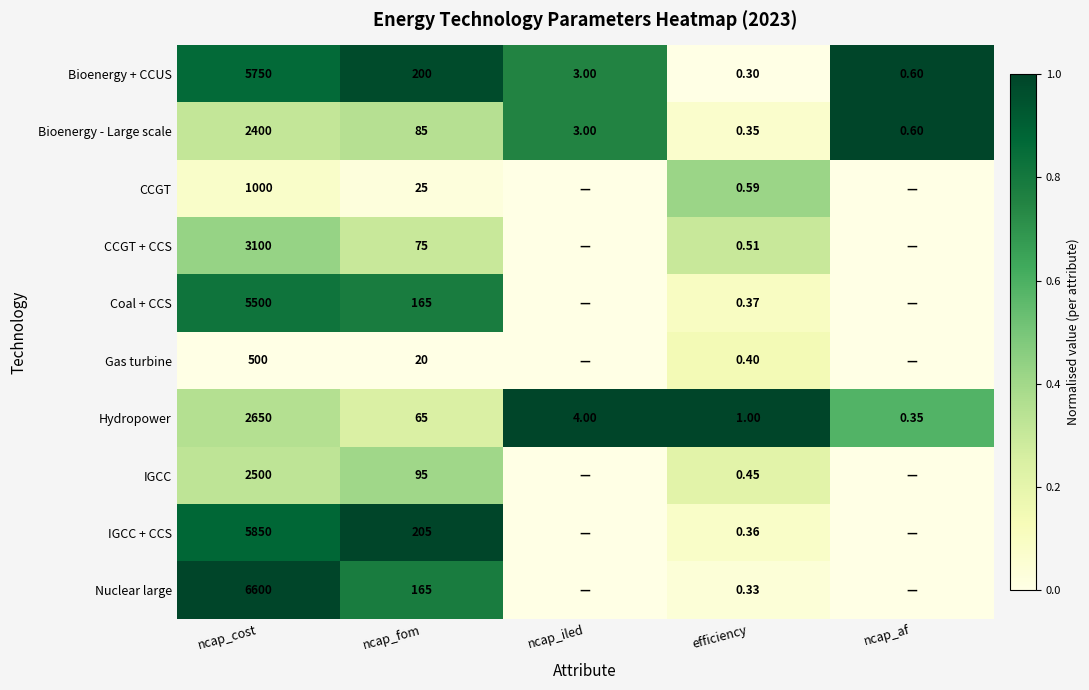

Rank the series at efficiency from highest to lowest value.

Hydropower, CCGT, CCGT + CCS, IGCC, Gas turbine, Coal + CCS, IGCC + CCS, Bioenergy - Large scale, Nuclear large, Bioenergy + CCUS